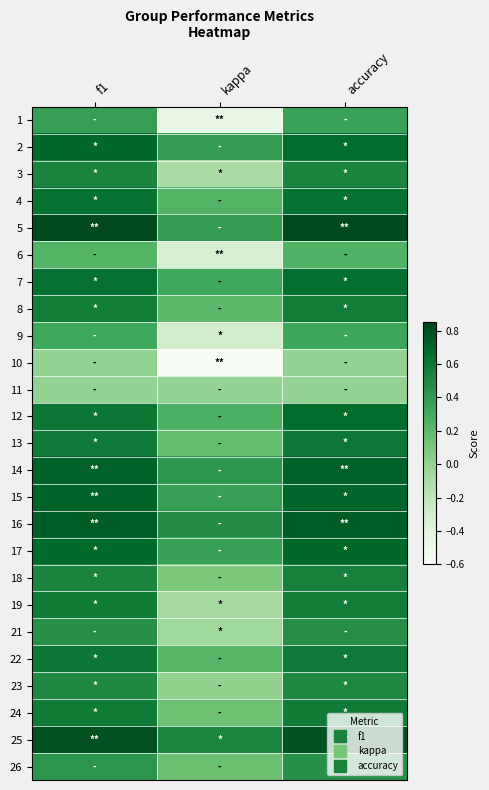

Reading right to left, transcribe all the data shown in this chart.

1: accuracy=0.4	kappa=-0.5	f1=0.4
2: accuracy=0.7	kappa=0.4	f1=0.7
3: accuracy=0.5	kappa=-0.1	f1=0.5
4: accuracy=0.6	kappa=0.2	f1=0.6
5: accuracy=0.8	kappa=0.4	f1=0.8
6: accuracy=0.2	kappa=-0.3	f1=0.2
7: accuracy=0.6	kappa=0.3	f1=0.6
8: accuracy=0.6	kappa=0.2	f1=0.6
9: accuracy=0.3	kappa=-0.3	f1=0.3
10: accuracy=0.0	kappa=-0.6	f1=0.0
11: accuracy=0.0	kappa=0.0	f1=0.0
12: accuracy=0.7	kappa=0.3	f1=0.6
13: accuracy=0.6	kappa=0.2	f1=0.6
14: accuracy=0.7	kappa=0.4	f1=0.7
15: accuracy=0.7	kappa=0.4	f1=0.7
16: accuracy=0.7	kappa=0.5	f1=0.7
17: accuracy=0.7	kappa=0.4	f1=0.7
18: accuracy=0.5	kappa=0.1	f1=0.5
19: accuracy=0.6	kappa=-0.1	f1=0.6
21: accuracy=0.5	kappa=-0.1	f1=0.5
22: accuracy=0.6	kappa=0.2	f1=0.6
23: accuracy=0.5	kappa=0.0	f1=0.5
24: accuracy=0.6	kappa=0.1	f1=0.6
25: accuracy=0.8	kappa=0.5	f1=0.8
26: accuracy=0.5	kappa=0.2	f1=0.4